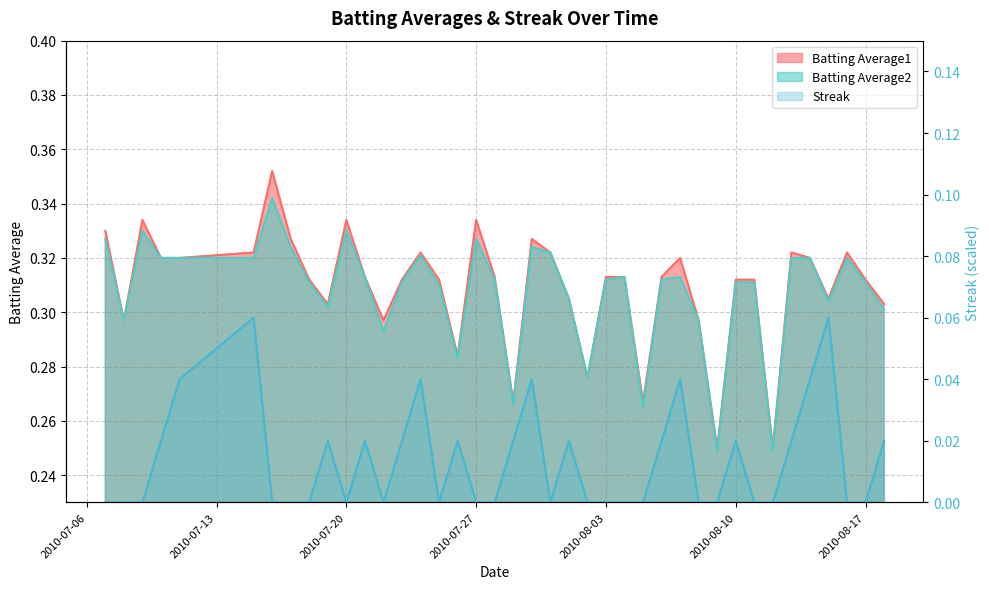

Count the values in the range 0 to 1.

40